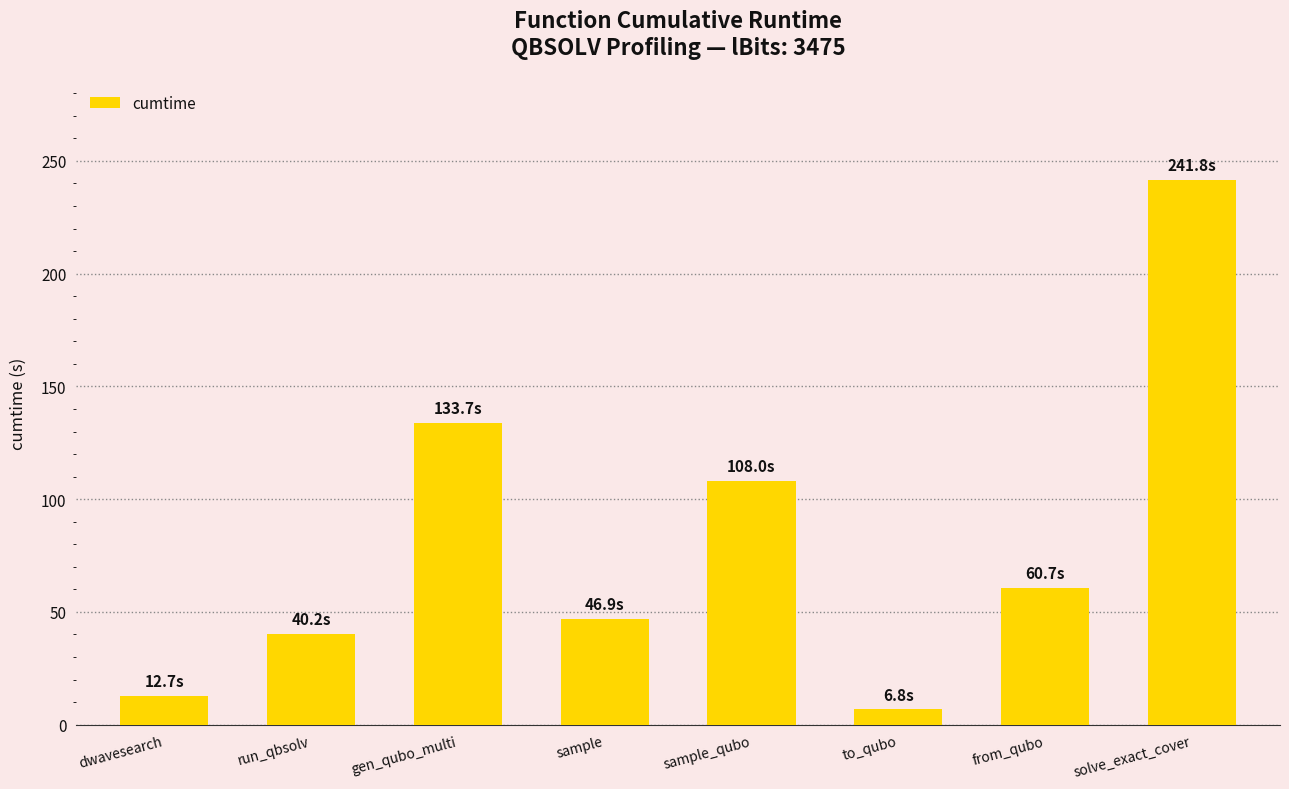

The chart shows a value of 331.9 at solve_exact_cover. True or false?

False